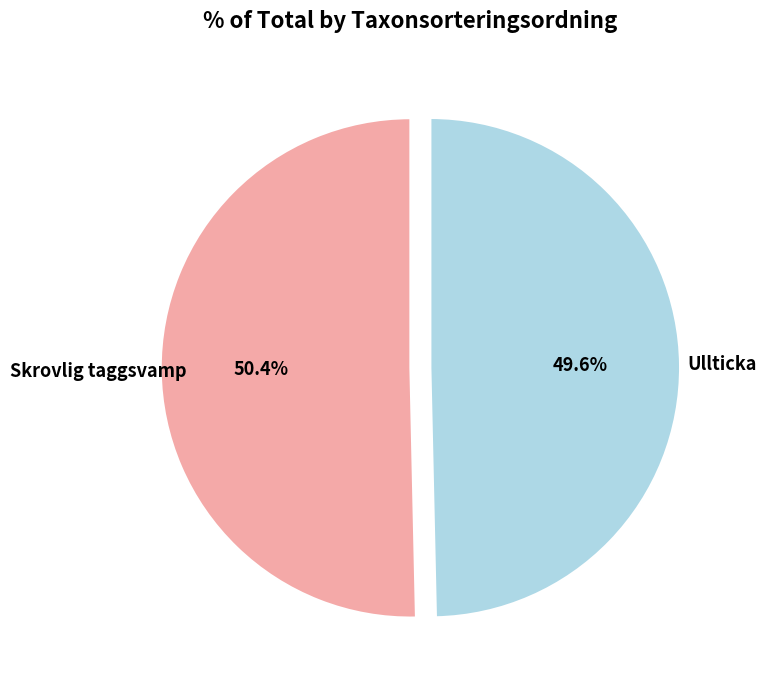

Is there a majority slice in this chart?

Yes